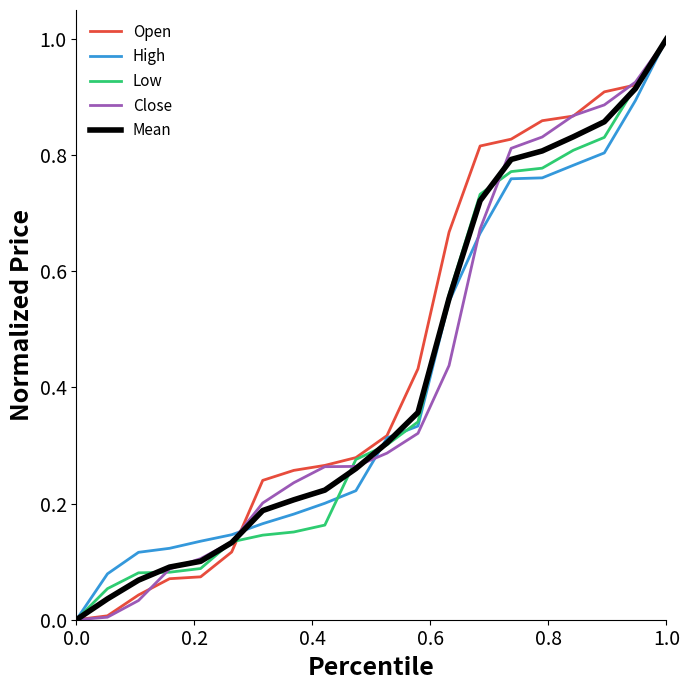

What is the maximum value for Low?

1.0